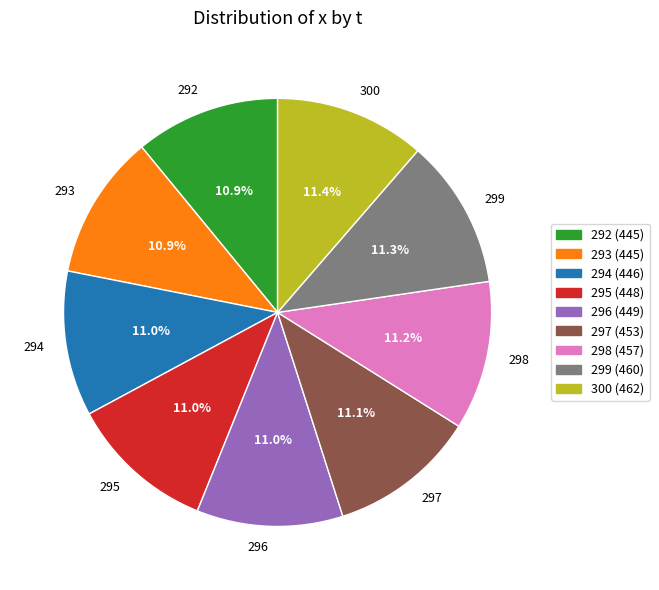

How much of the chart is everything except 296?

89.0%